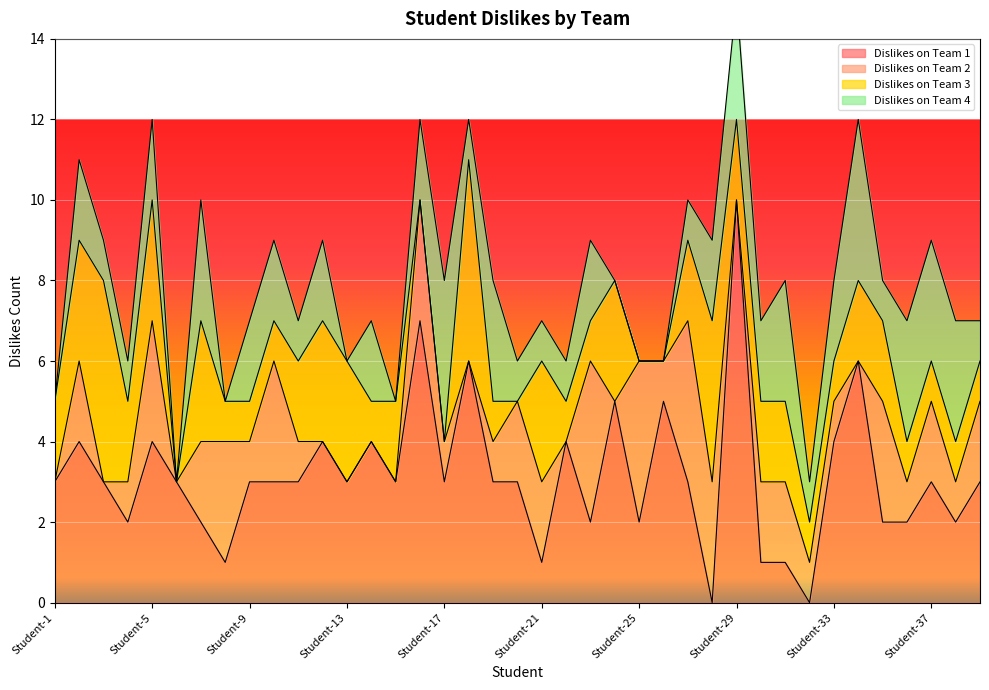

What is the approximate value of Dislikes on Team 1 at Student-8?

1